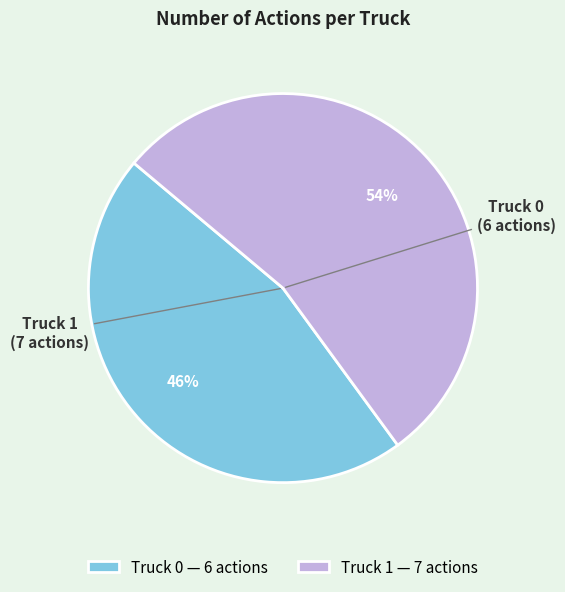

What is the majority slice?

Truck 1